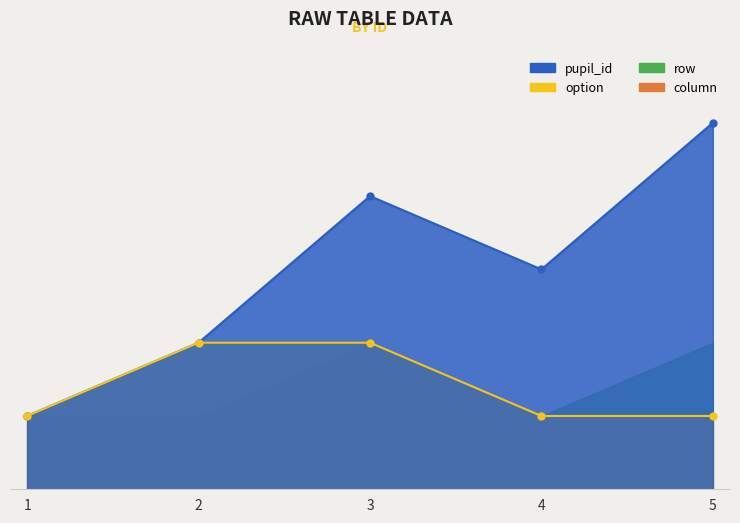

Rank the categories by option value from highest to lowest.

2, 3, 1, 4, 5